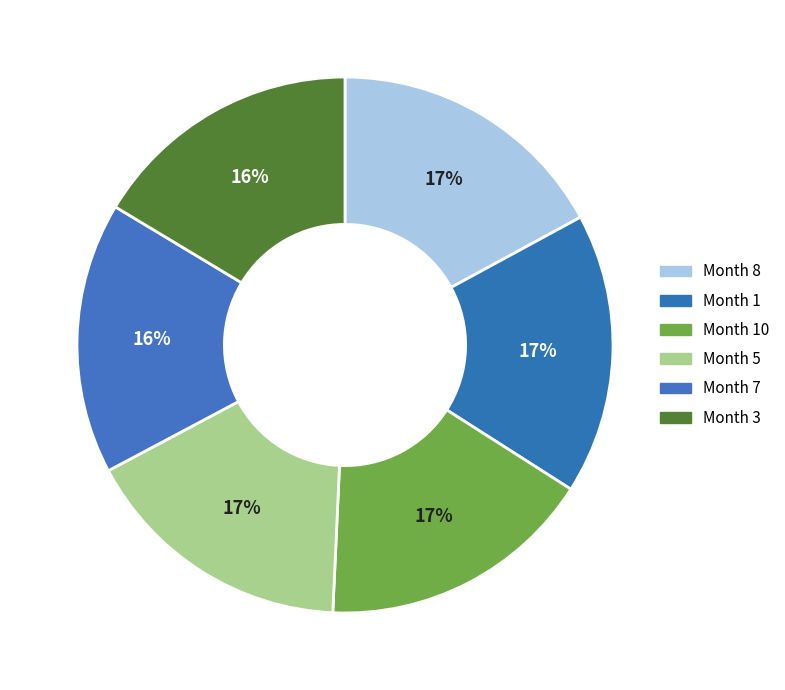

Count the number of slices in the pie.

6